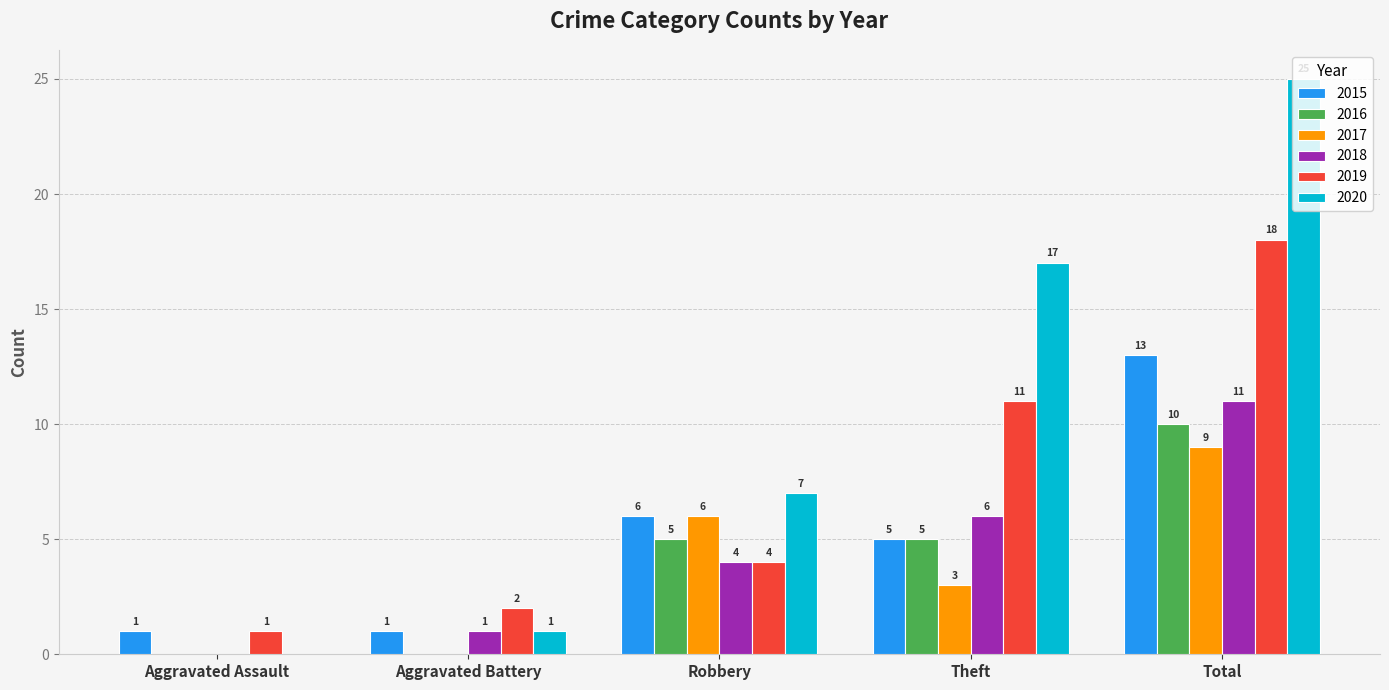

The 2020 series shows 1 at Aggravated Battery. True or false?

True